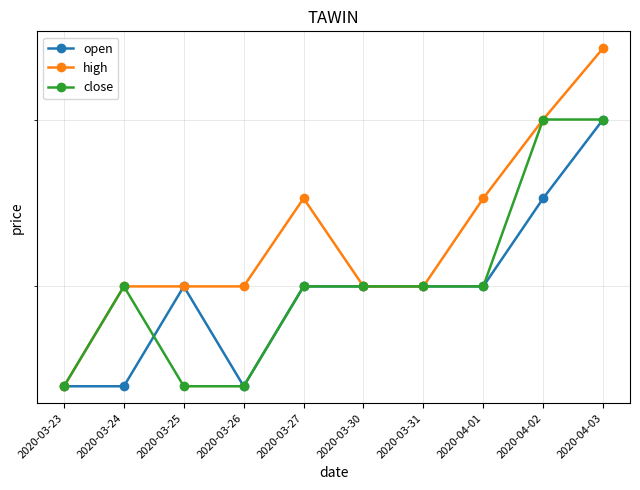

Which series has the largest range (max minus min)?

high